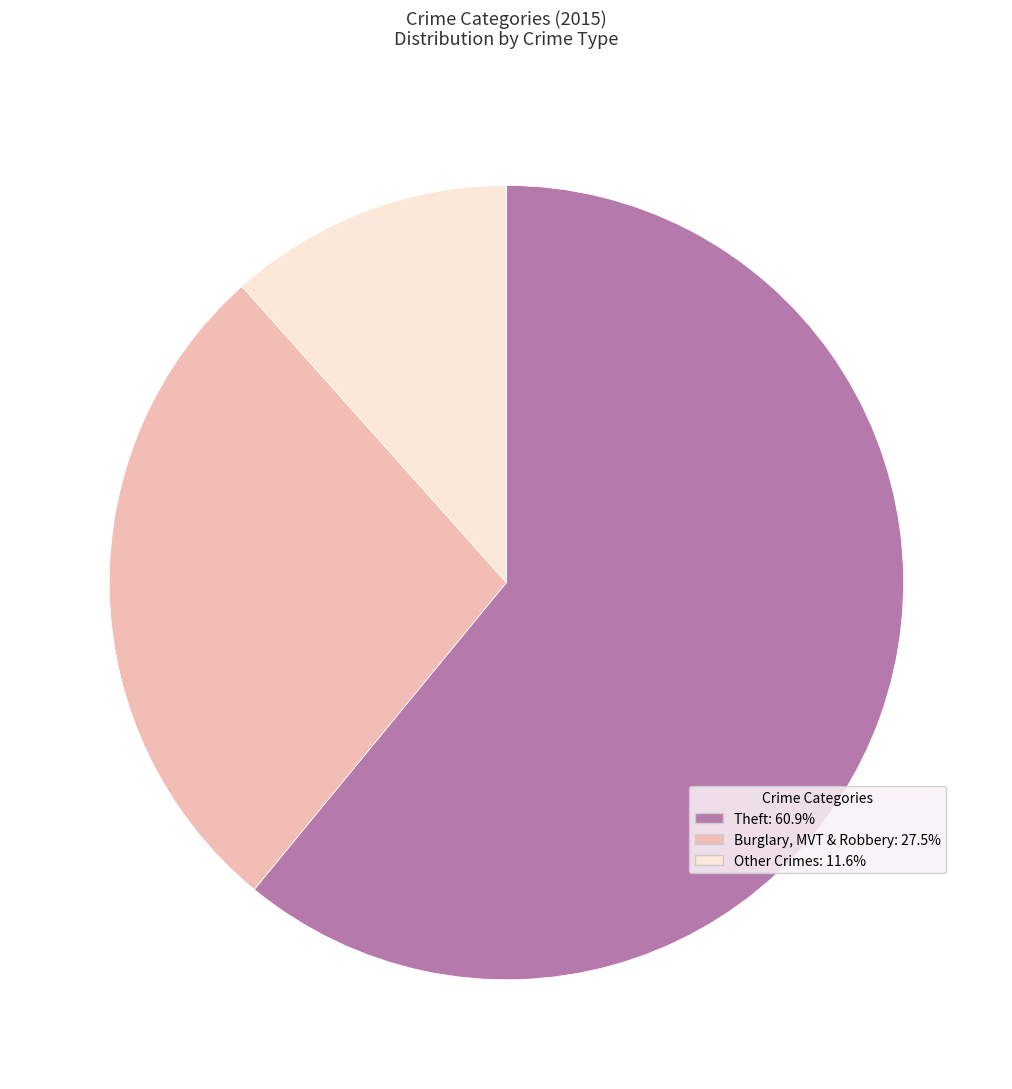

Is there any slice that represents more than half of the pie?

Yes